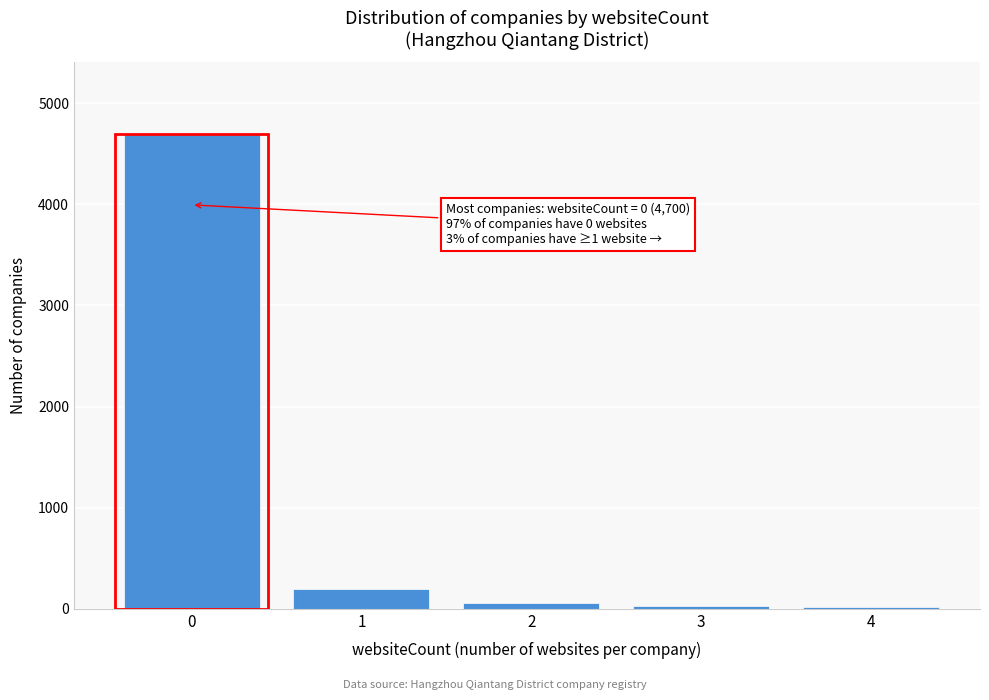

What is the sum of all values?

5000